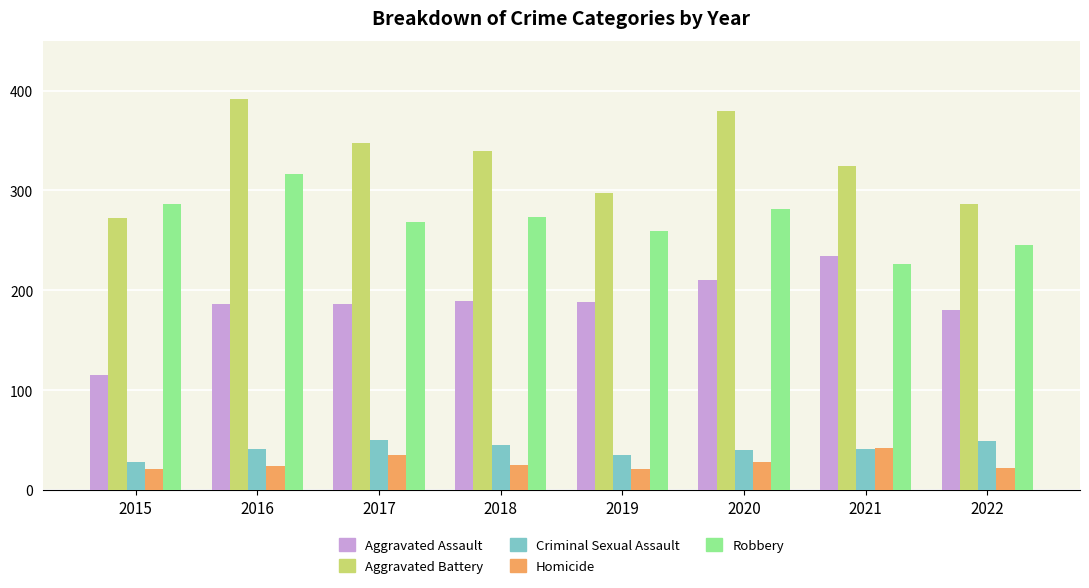

Is the value of Aggravated Assault at 2018 greater than the value of Aggravated Battery at 2017?

No